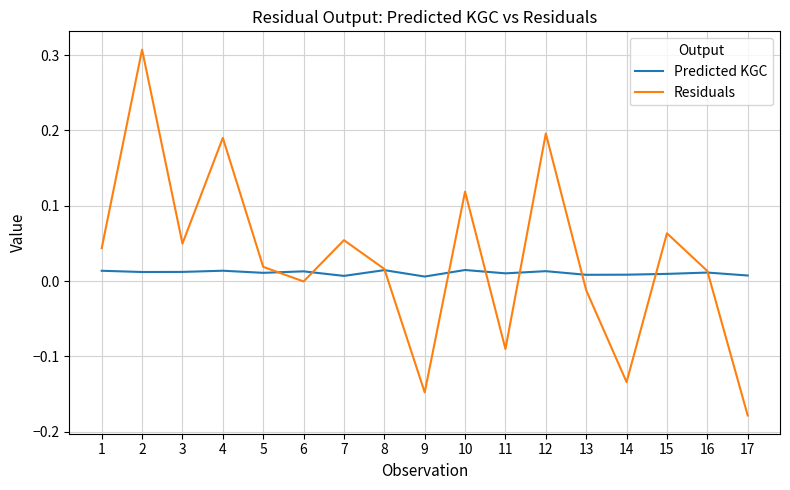

Which series has the largest range (max minus min)?

Residuals